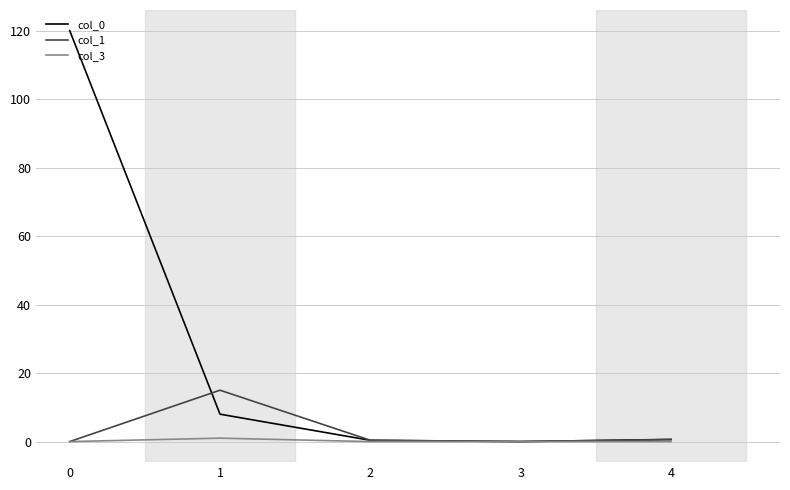

What is the total value across all series at 0?

120.0